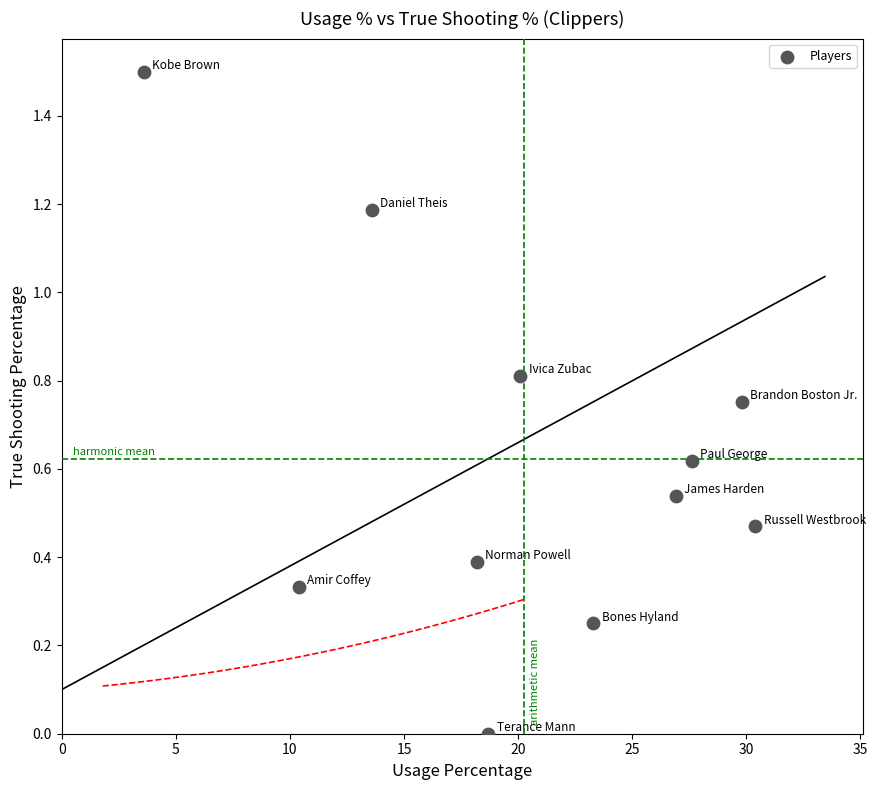

What is the average X value?

20.2